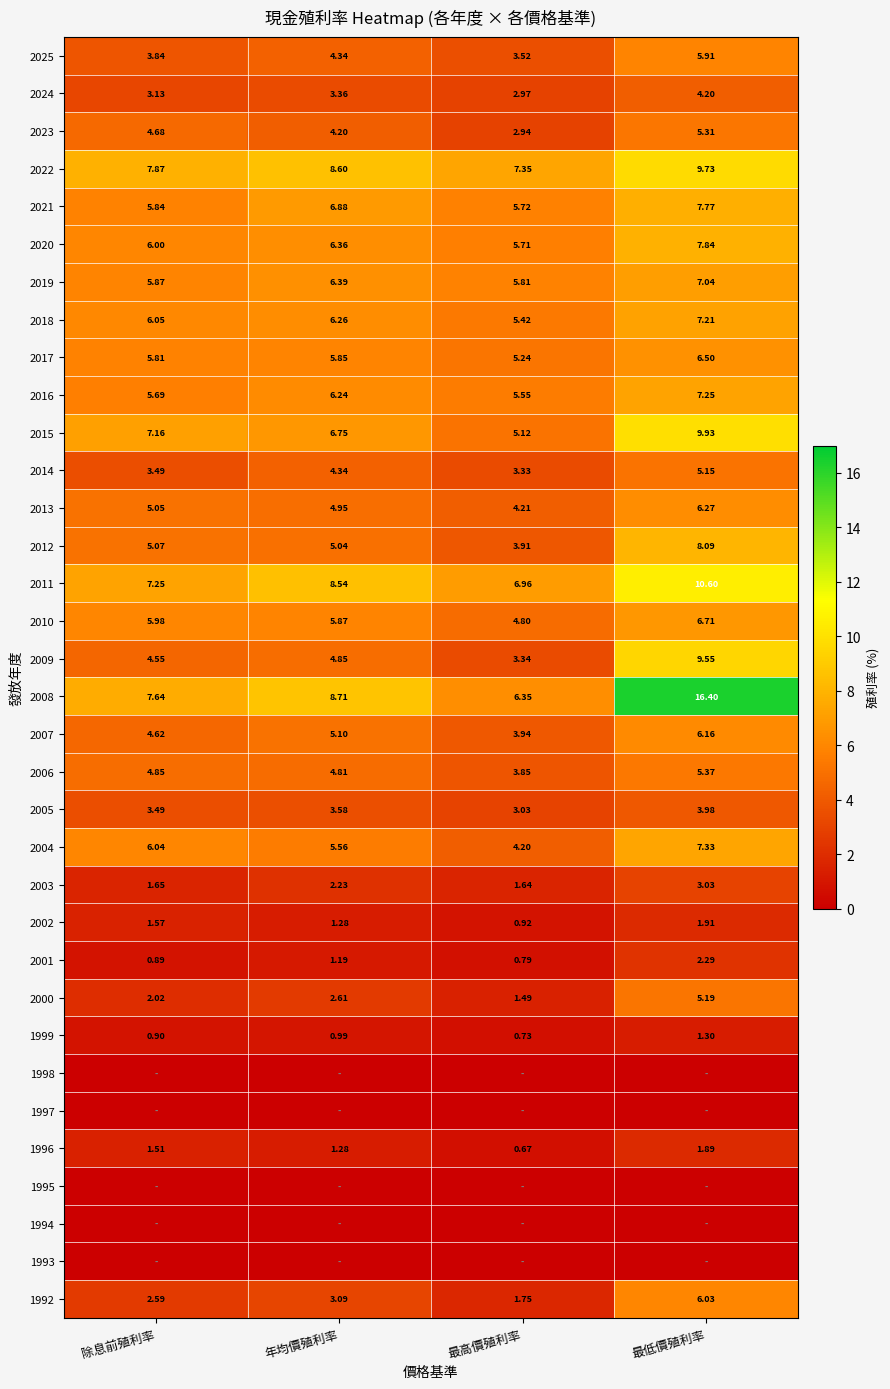

List the labels in order of 2012 value, smallest first.

最高價殖利率, 年均價殖利率, 除息前殖利率, 最低價殖利率